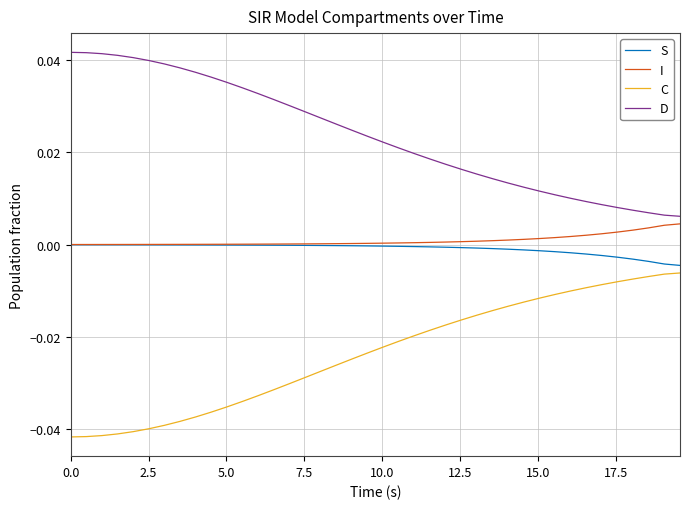

How many lines are shown in the chart?

4